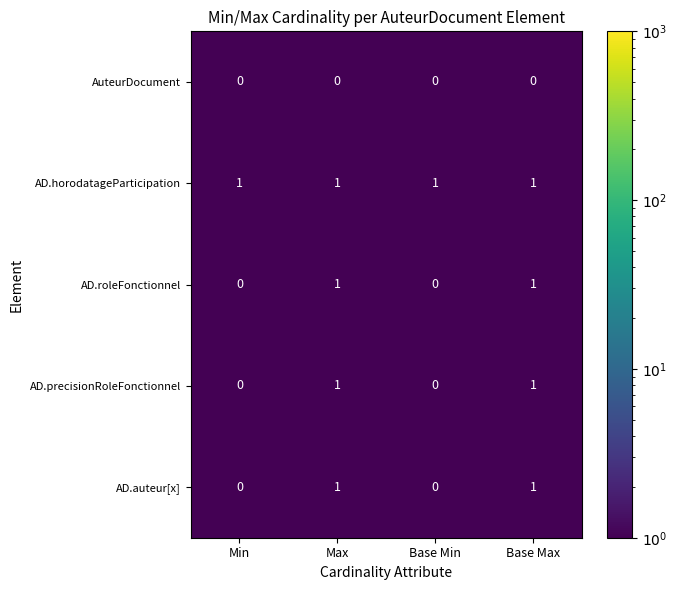

Reading left to right, extract all data points from this chart.

AuteurDocument: 0	0	0	0
AD.horodatageParticipation: 1	1	1	1
AD.roleFonctionnel: 0	1	0	1
AD.precisionRoleFonctionnel: 0	1	0	1
AD.auteur[x]: 0	1	0	1